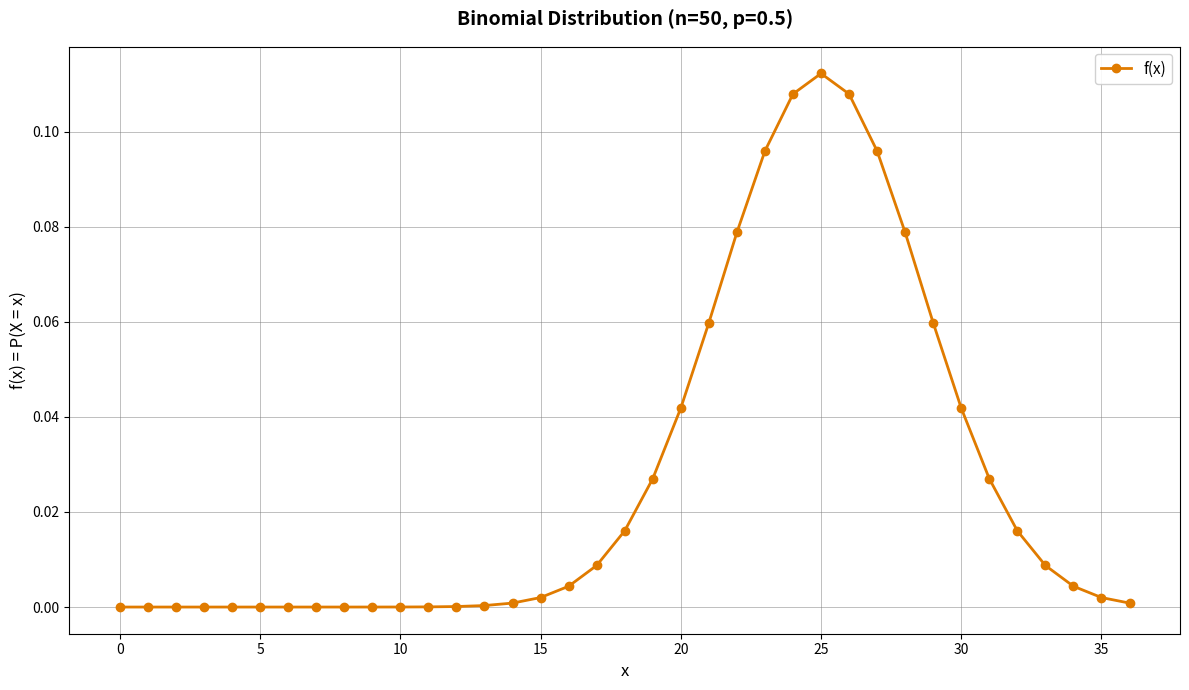

True or false: there are more than 0 points higher than both neighbors.

True